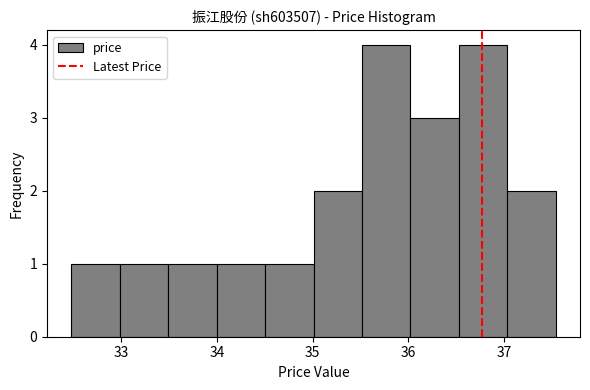

Reading left to right, transcribe this chart: for each bar, give the range it covers on the x-axis and its height. Neither the bar edges nor the heights are printed on the chart, so give them approximately, as read against the axes.

32.5 to 33.0: 1
33.0 to 33.5: 1
33.5 to 34.0: 1
34.0 to 34.5: 1
34.5 to 35.0: 1
35.0 to 35.5: 2
35.5 to 36.0: 4
36.0 to 36.5: 3
36.5 to 37.0: 4
37.0 to 37.5: 2